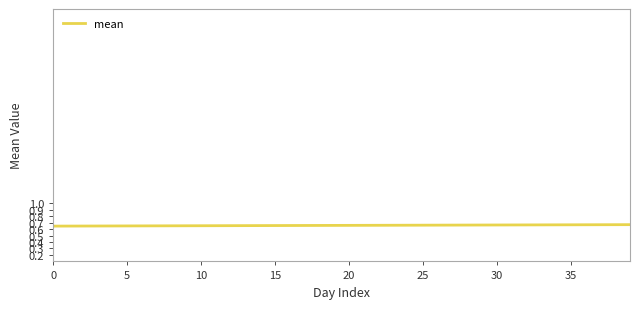

How many values are between 0 and 1?

40